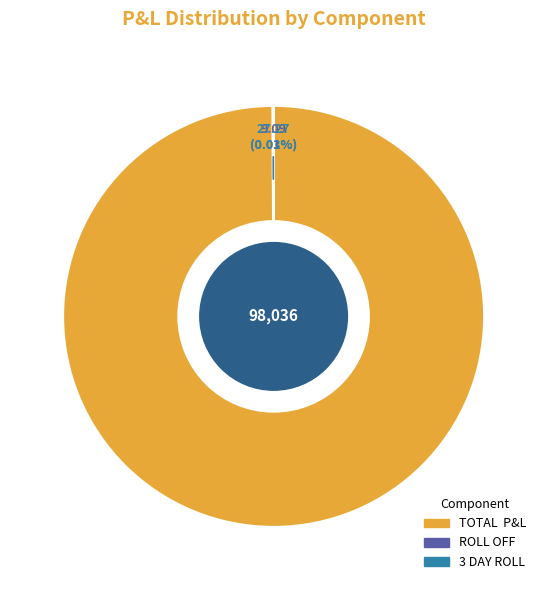

Does TOTAL P&L represent more than half of the total?

Yes